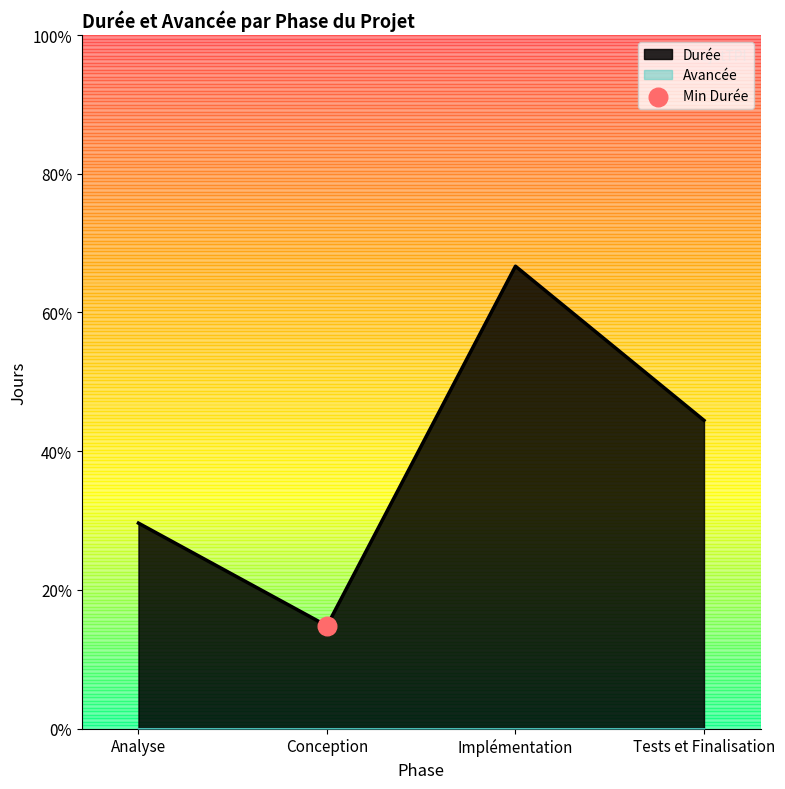

Which has a higher value, Conception or Analyse?

Analyse